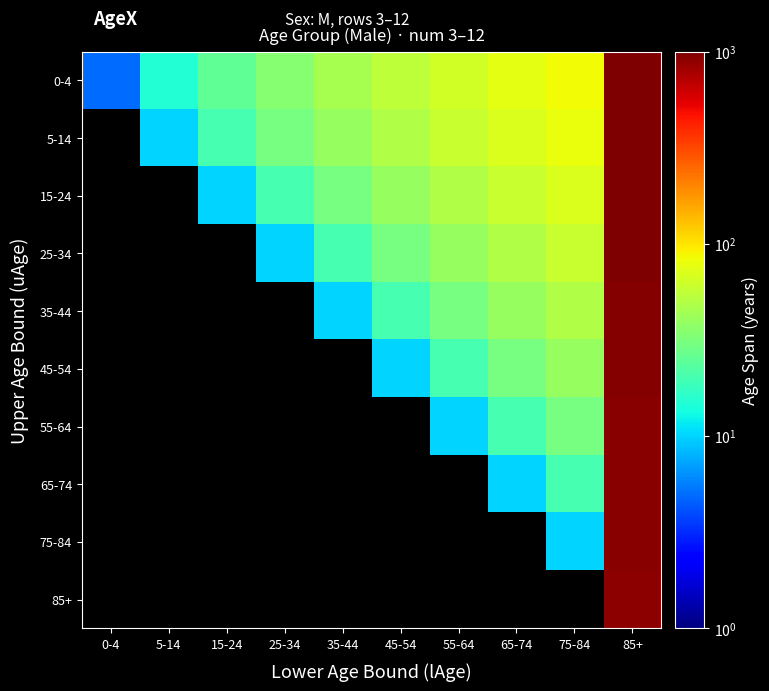

Which label corresponds to the smallest value in the chart?

0-4